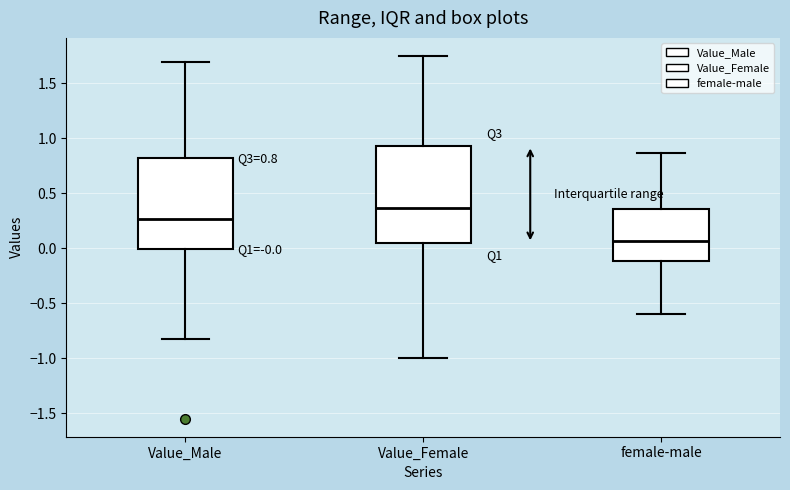

Which box's median line is the highest?

Value_Female